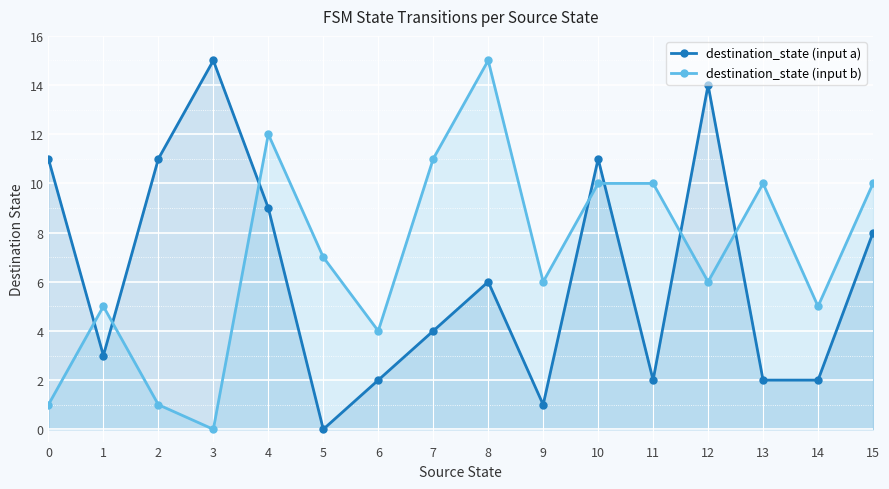

What is the difference between the highest and lowest values at 6?

2